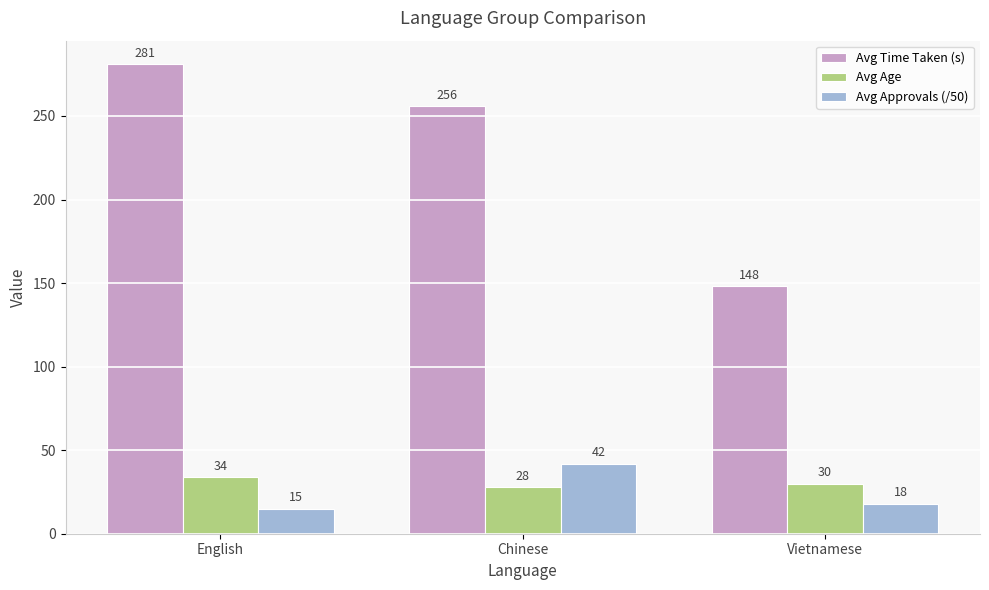

What position from the right is English?

3